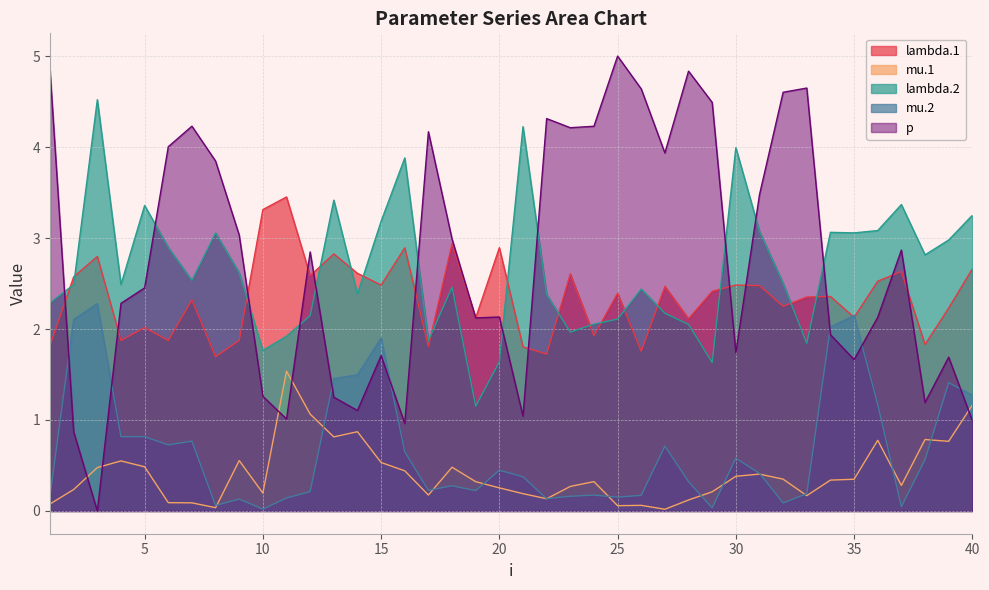

How many lines are shown in the chart?

5